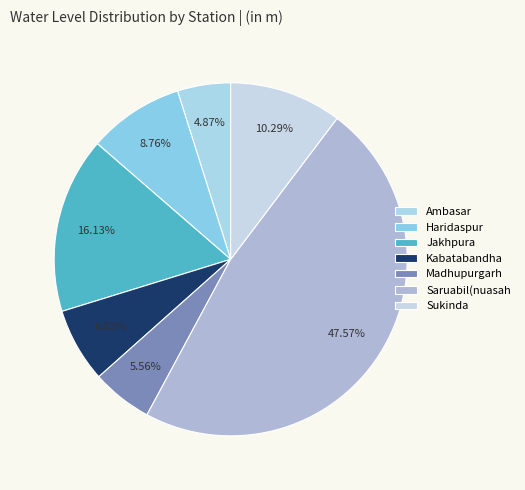

What percentage is the Sukinda slice, to the nearest percent?

10%